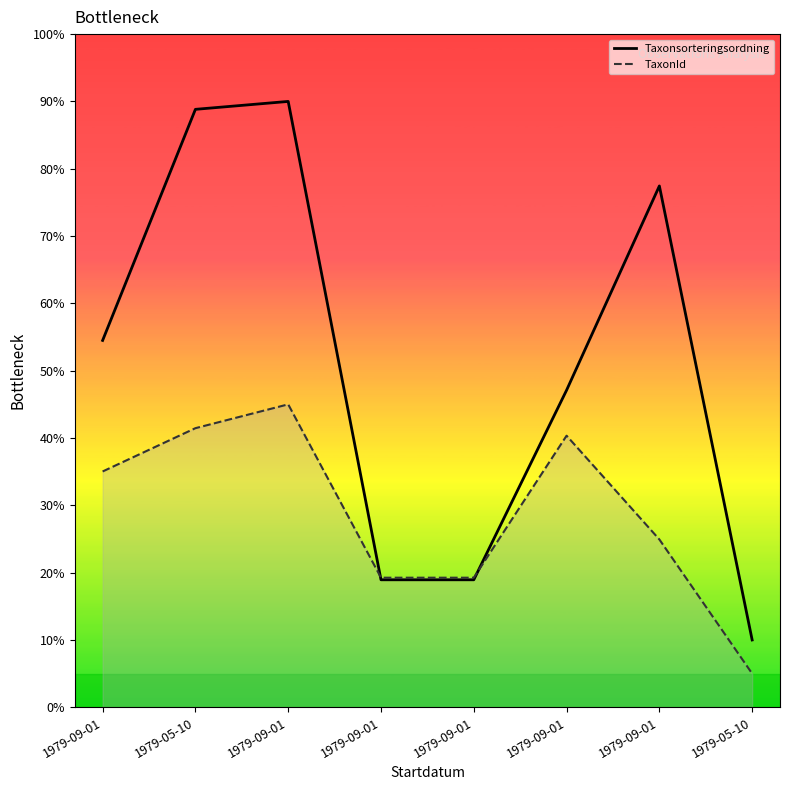

How many lines are shown in the chart?

2